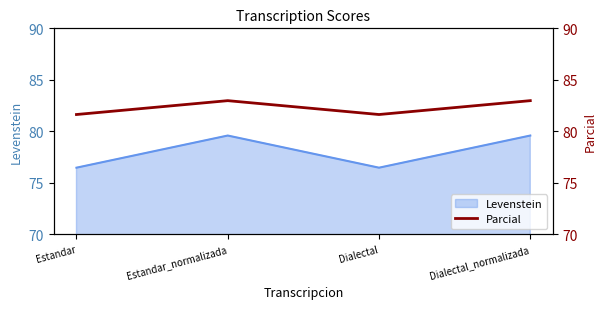

Where is the first local maximum for Levenstein?

Estandar_normalizada